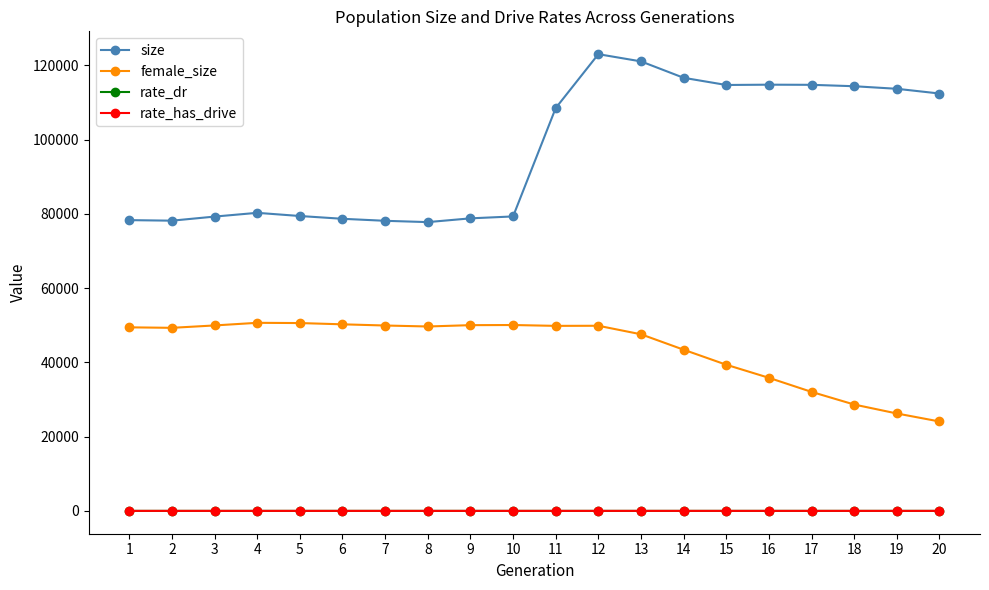

Between 2 and 14, which series saw the biggest shift?

size